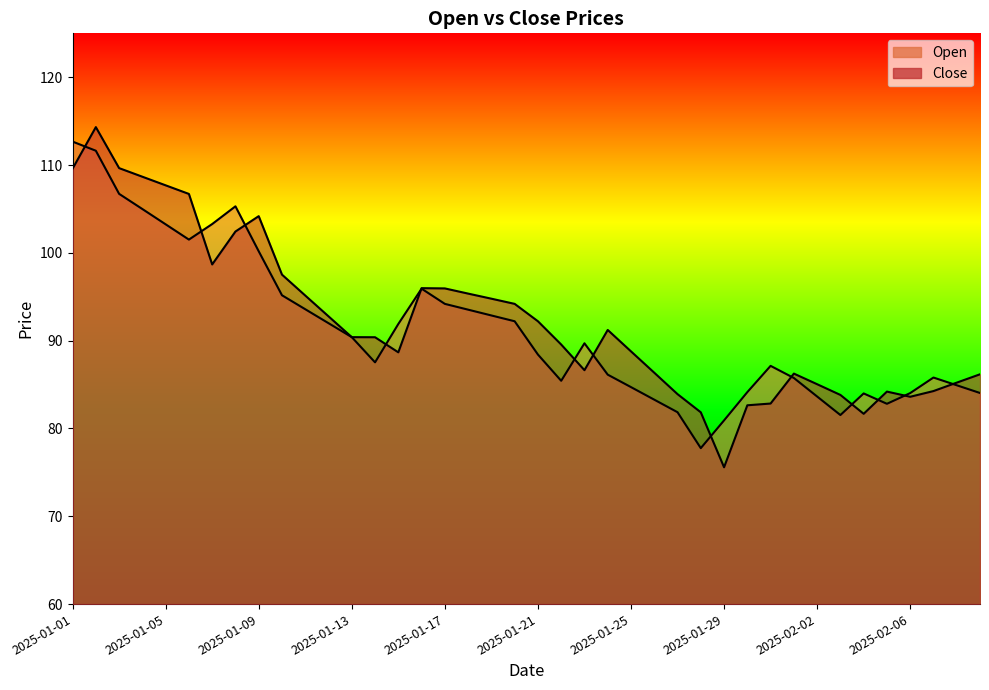

Reading right to left, list all the values displayed in this chart.

Close: 86.2	85.2	84.3	83.6	84.2	81.7	83.8	85.0	86.2	82.8	82.6	75.6	81.8	83.9	86.3	88.8	91.2	86.6	89.6	92.2	94.2	94.8	95.4	96.0	96.0	88.7	90.4	90.4	92.8	95.1	97.5	104.2	102.4	98.7	106.7	107.7	108.7	109.7	114.3	109.6
Open: 84.0	84.9	85.8	84.0	82.8	84.0	81.5	83.6	85.8	87.1	84.1	80.9	77.8	81.8	83.3	84.7	86.1	89.7	85.4	88.4	92.2	92.9	93.5	94.2	95.9	91.9	87.5	90.4	92.0	93.6	95.2	100.2	105.3	103.3	101.5	103.2	105.0	106.7	111.6	112.7